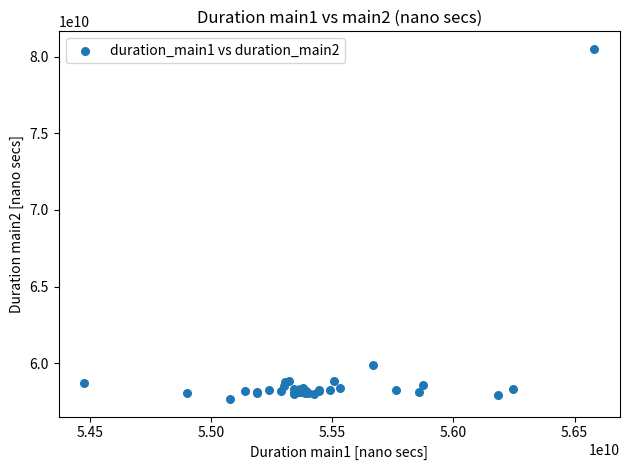

What Y value in the scatter plot is closest to 69089847359?

59872514556